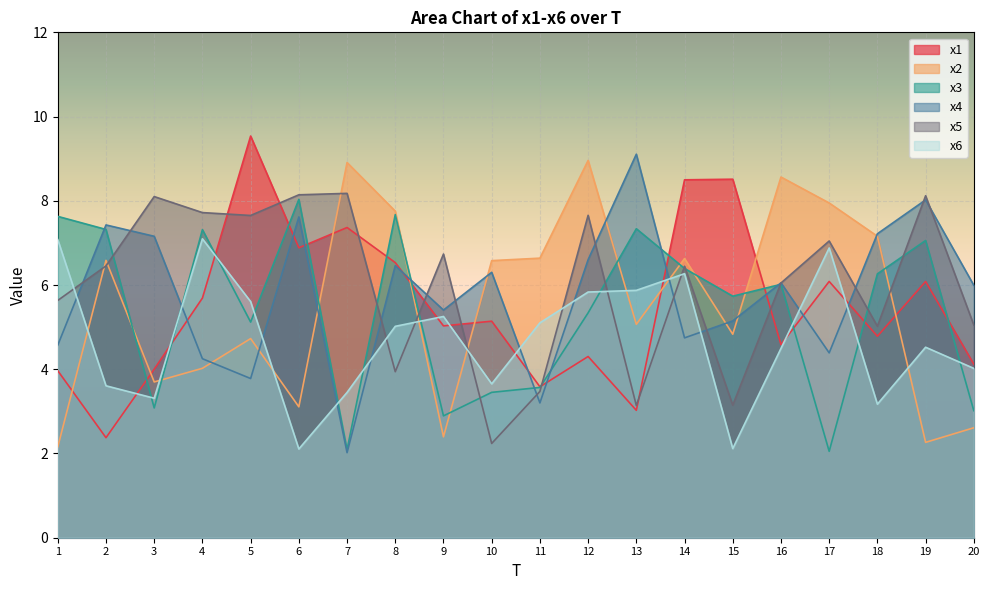

Which series changed the most between 2 and 17?

x3